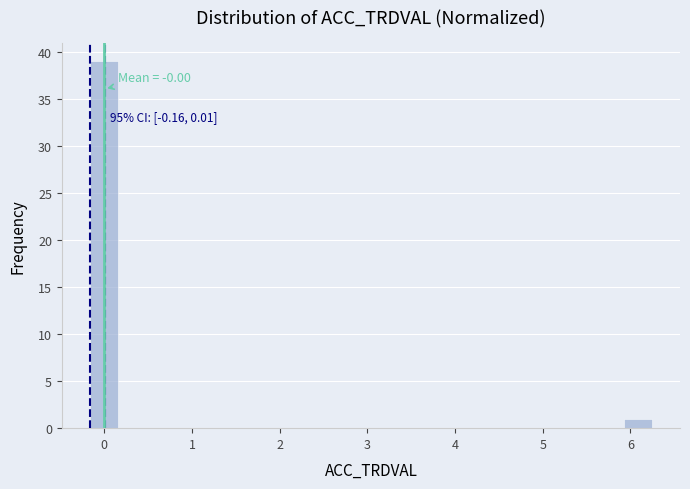

Around what value on the x-axis is the tallest bar? Give the approximate position of its centre, as read against the axis.

0.0